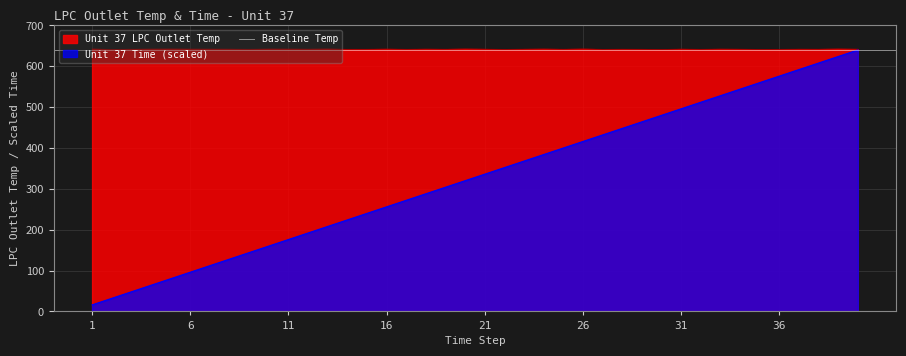

Reading right to left, list all the values displayed in this chart.

Unit 37 LPC Outlet Temp: 642.0	642.6	641.9	642.0	641.6	641.4	641.9	642.1	641.6	642.1	641.2	641.6	641.8	641.5	642.5	641.8	642.4	641.9	641.4	642.0	642.6	641.8	642.1	641.6	642.2	641.7	641.6	642.4	641.9	642.1	642.2	641.7	642.0	642.0	642.1	642.3	642.1	641.8	641.3	642.4
Unit 37 Time: 640.0	624.0	608.0	592.0	576.0	560.0	544.0	528.0	512.0	496.0	480.0	464.0	448.0	432.0	416.0	400.0	384.0	368.0	352.0	336.0	320.0	304.0	288.0	272.0	256.0	240.0	224.0	208.0	192.0	176.0	160.0	144.0	128.0	112.0	96.0	80.0	64.0	48.0	32.0	16.0